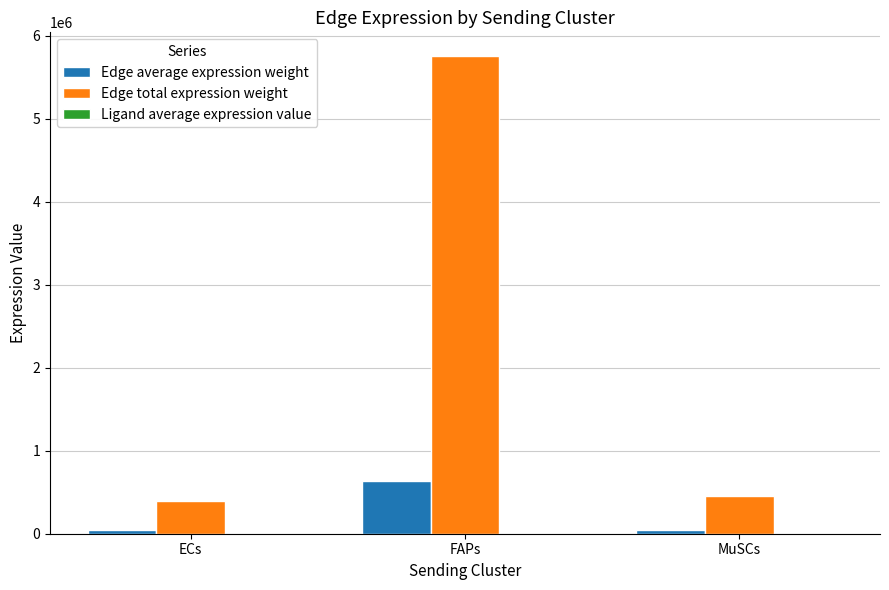

What is the greatest value displayed?

5755633.0